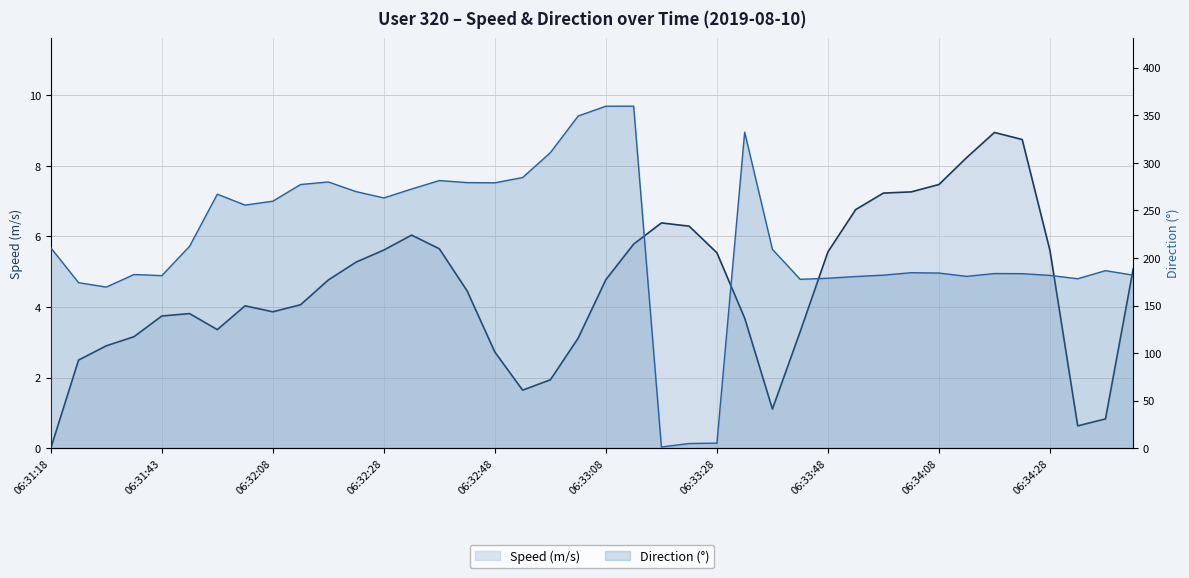

How many data points does each series have?

40